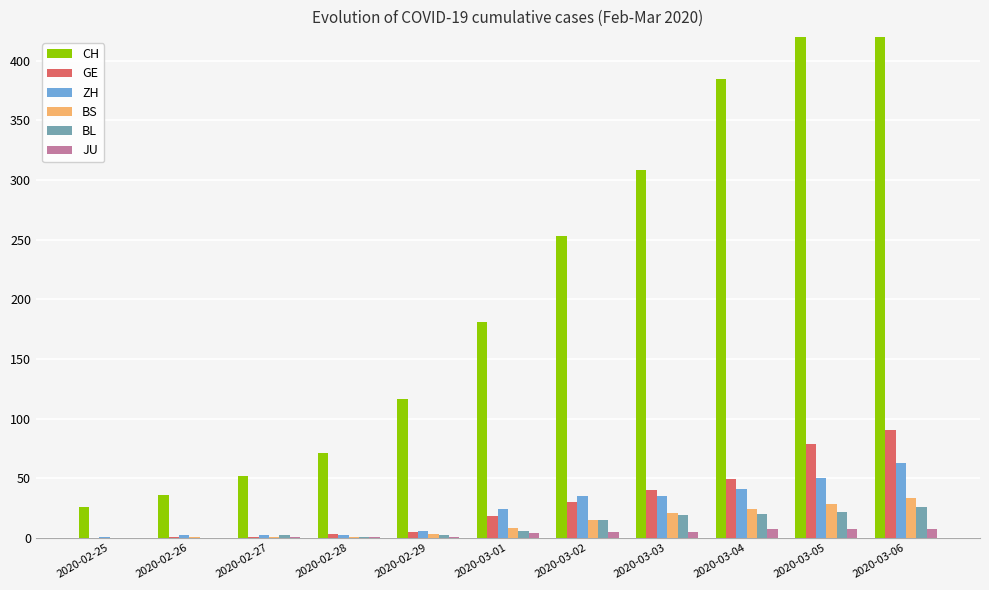

Reading left to right, extract all data points from this chart.

CH: 26	36	52	71	116	181	253	308	385	526	687
GE: 0	1	1	3	5	18	30	40	49	79	90
ZH: 1	2	2	2	6	24	35	35	41	50	63
BS: 0	1	1	1	3	8	15	21	24	28	33
BL: 0	0	2	1	2	6	15	19	20	22	26
JU: 0	0	1	1	1	4	5	5	7	7	7